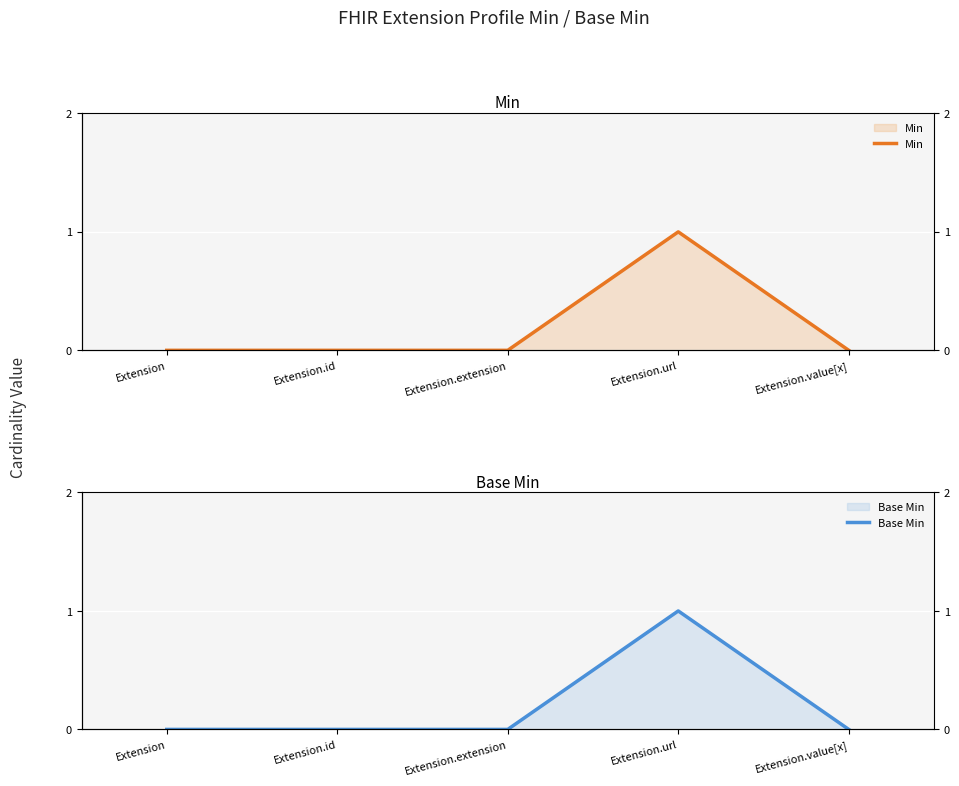

What is the highest value of the Base Min series?

1